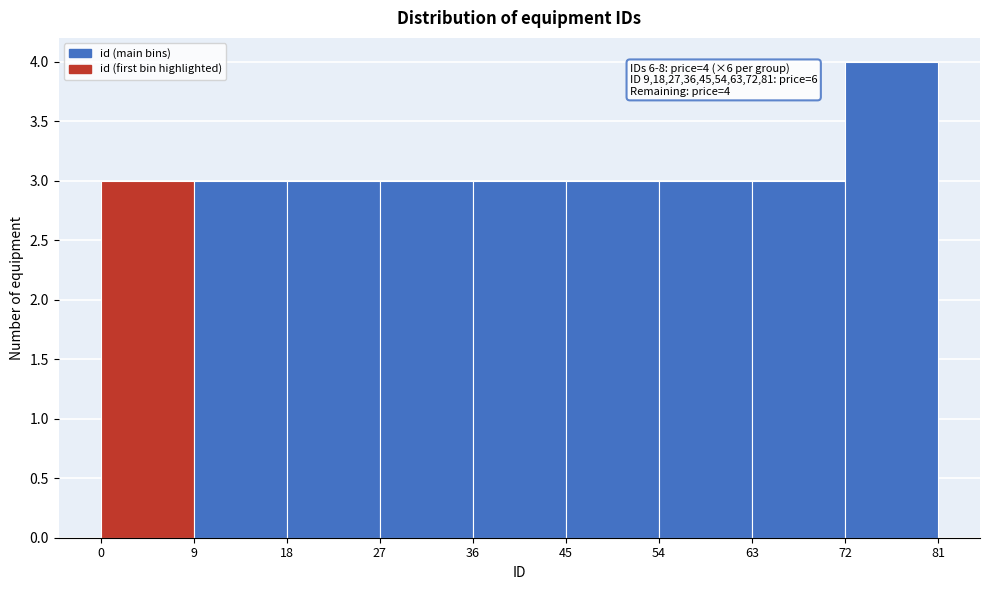

Over which range of the x-axis is the bar tallest?

72 to 81